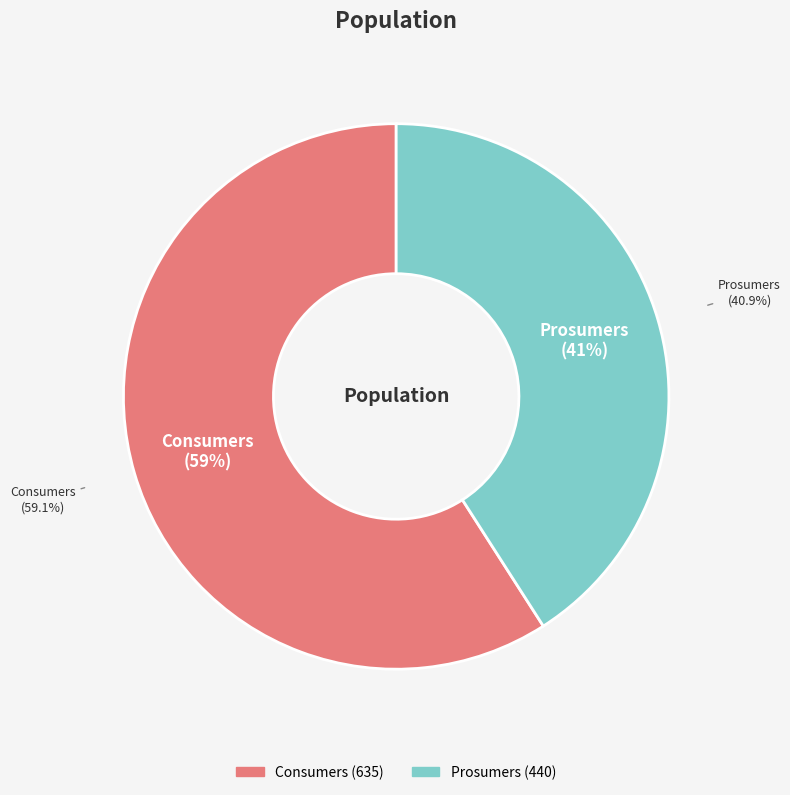

Count the number of slices in the pie.

2